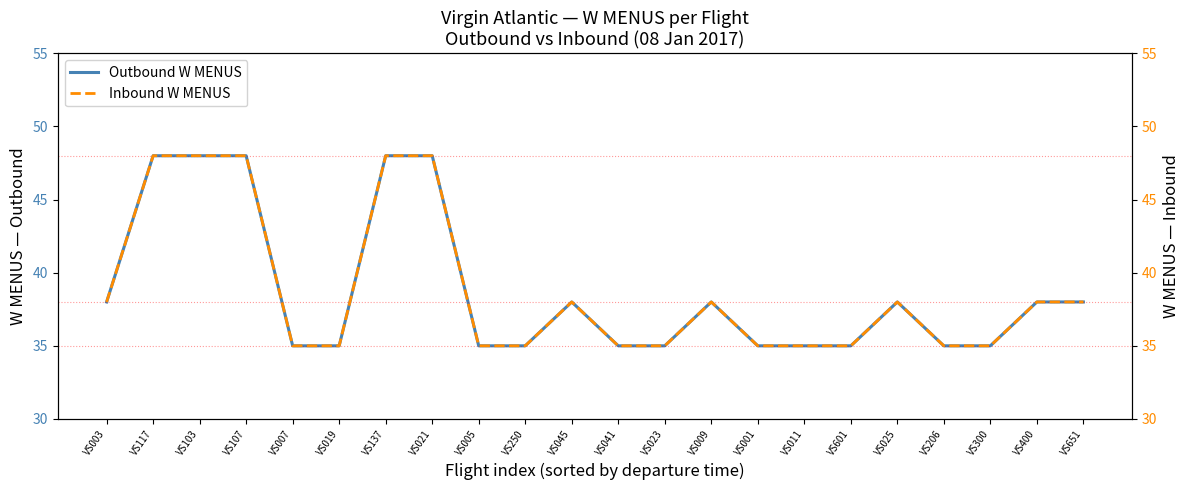

What is the minimum value for Inbound W MENUS?

35